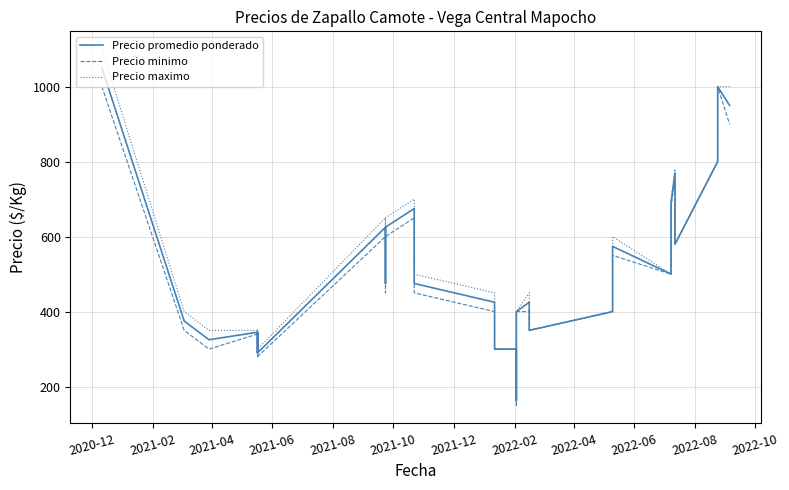

Is it true that Precio maximo equals 199 at 25?

False